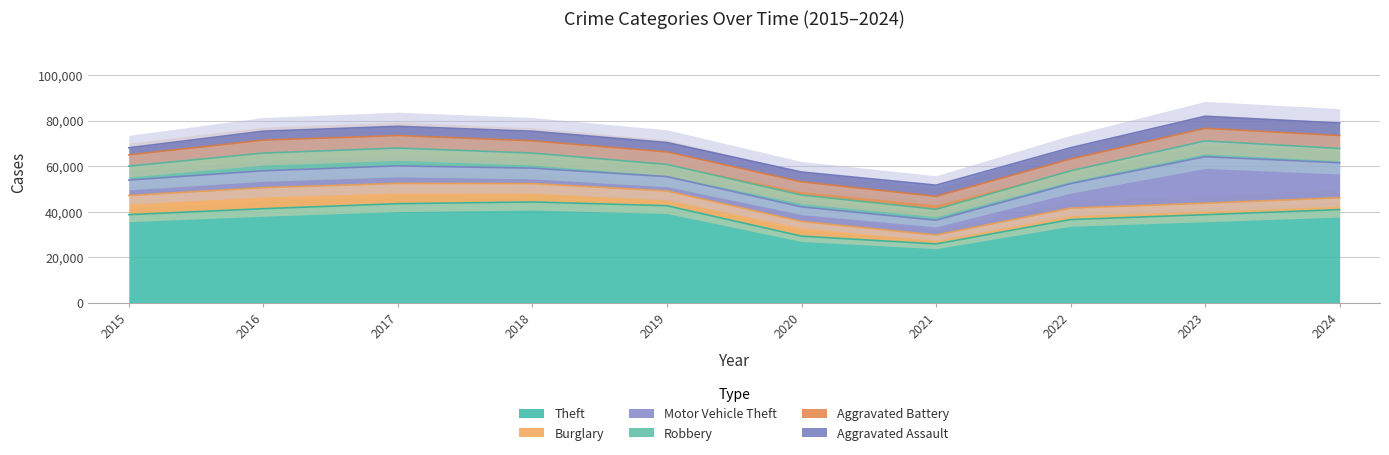

Which has a higher value, 2023 or 2019?

2019